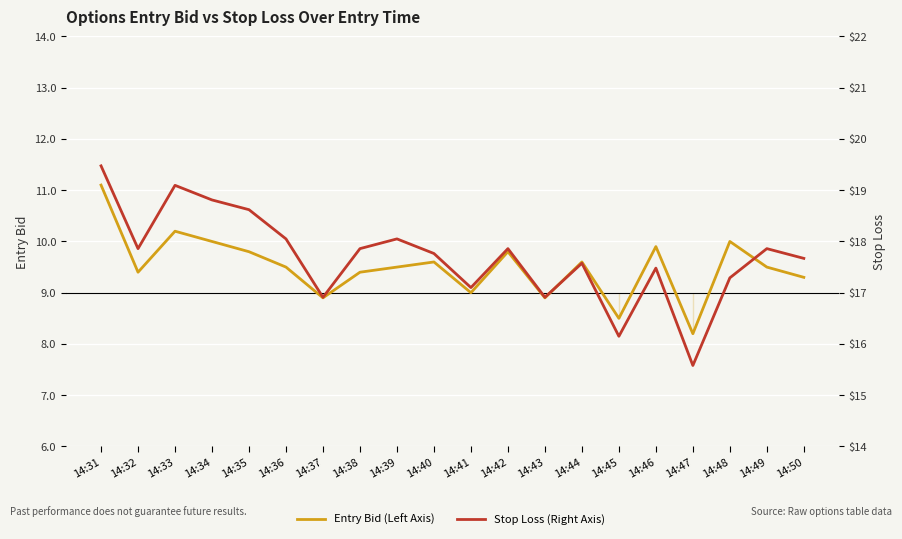

Reading left to right, extract all data points from this chart.

Entry Bid (Left Axis): 14:31=11.1	14:32=9.4	14:33=10.2	14:34=10.0	14:35=9.8	14:36=9.5	14:37=8.9	14:38=9.4	14:39=9.5	14:40=9.6	14:41=9.0	14:42=9.8	14:43=8.9	14:44=9.6	14:45=8.5	14:46=9.9	14:47=8.2	14:48=10.0	14:49=9.5	14:50=9.3
Stop Loss (Right Axis): 14:31=19.5	14:32=17.9	14:33=19.1	14:34=18.8	14:35=18.6	14:36=18.1	14:37=16.9	14:38=17.9	14:39=18.1	14:40=17.8	14:41=17.1	14:42=17.9	14:43=16.9	14:44=17.6	14:45=16.1	14:46=17.5	14:47=15.6	14:48=17.3	14:49=17.9	14:50=17.7